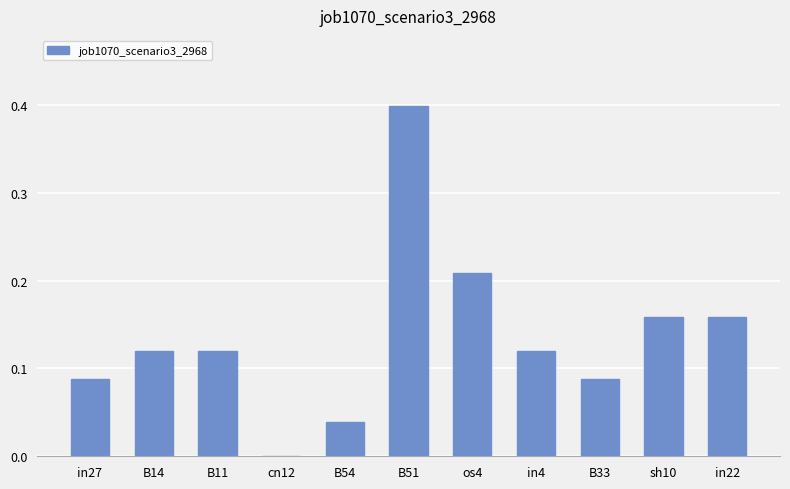

The value at cn12 is -0.2. True or false?

False